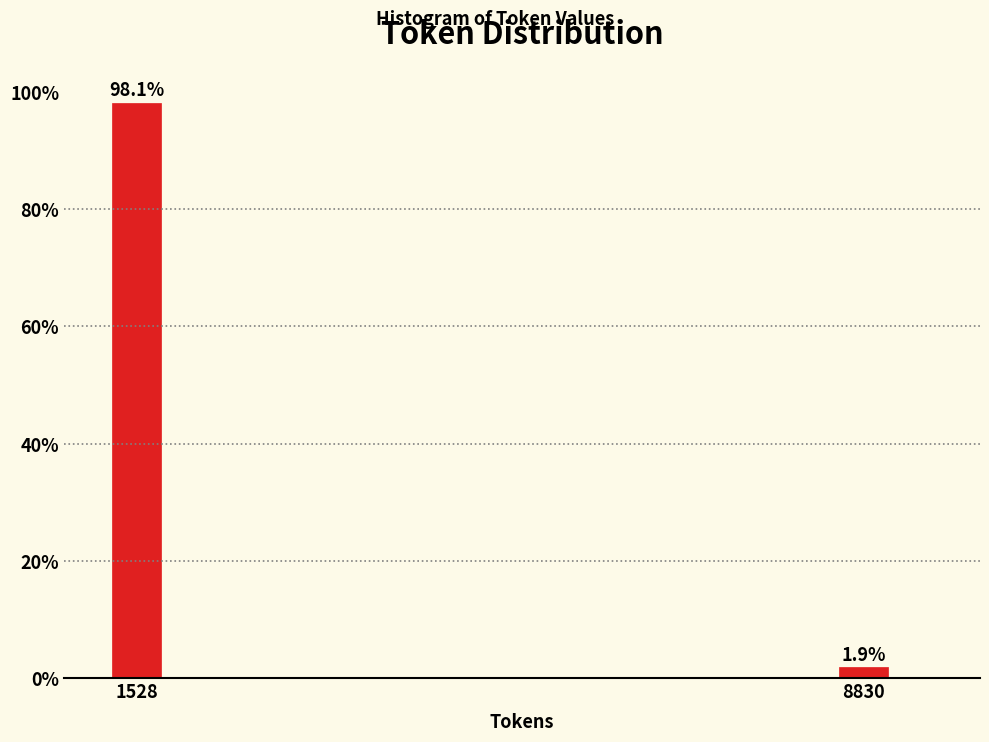

Reading right to left, what are all the values shown in this chart?

8830=1.9	1528=98.1